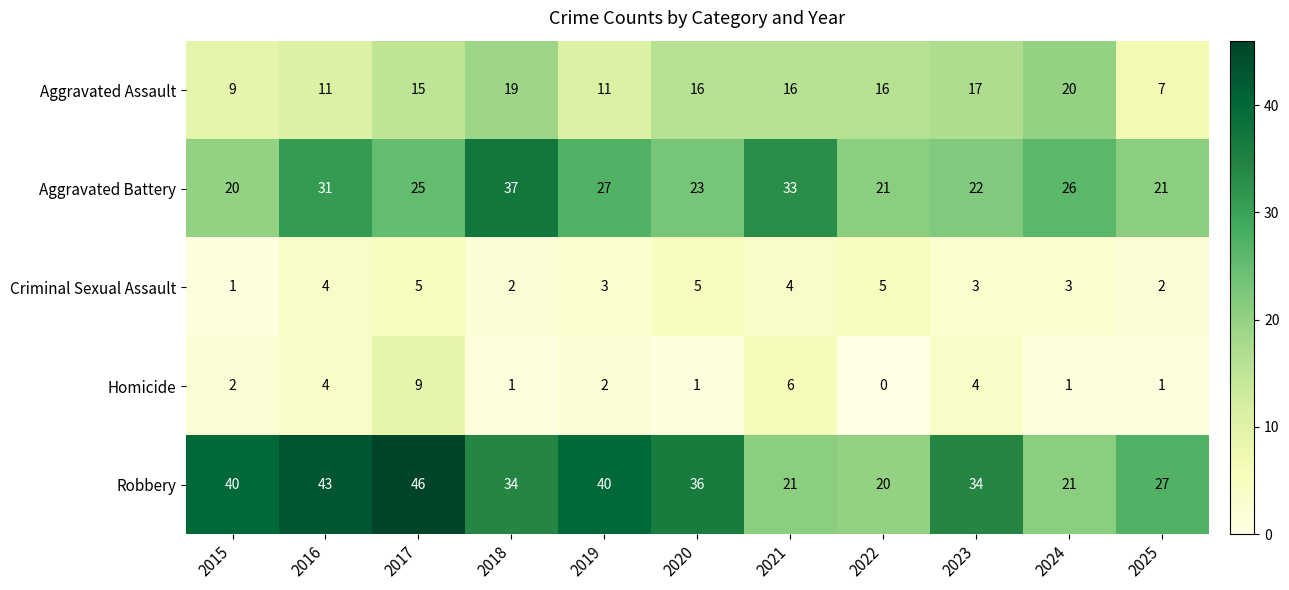

True or false: Aggravated Assault has a value of 12 at 2015.

False